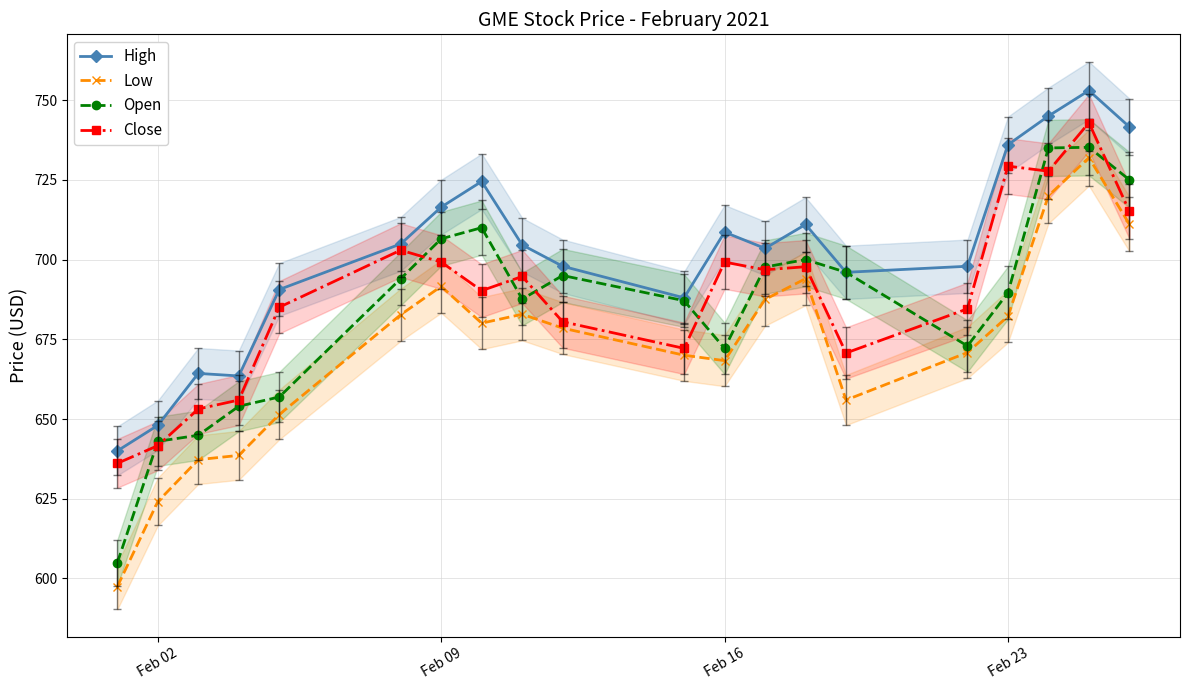

At how many categories does at least one series exceed 604?

20